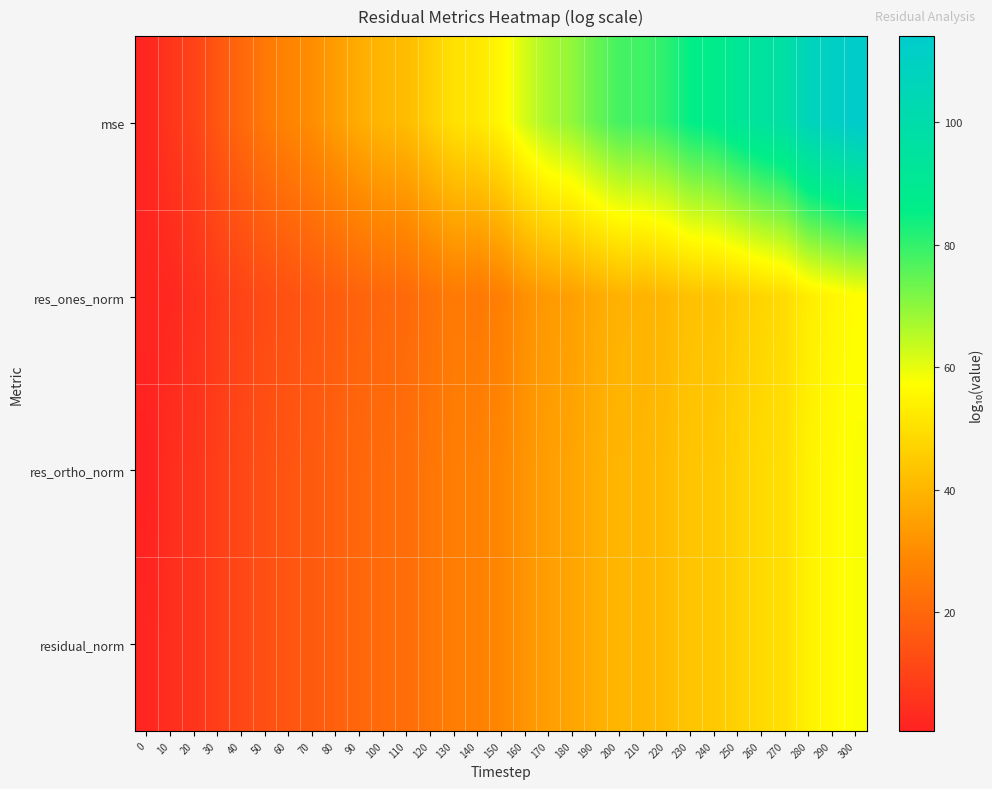

What is the total value across all series at 100?

102.6